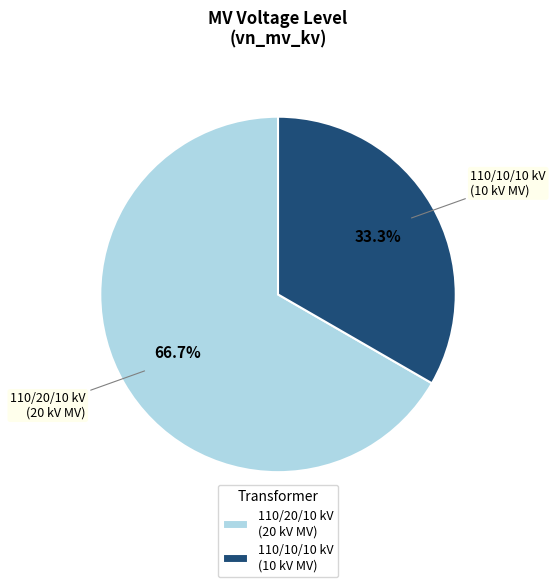

Which has a higher value, 110/20/10 kV (20 kV MV) or 110/10/10 kV (10 kV MV)?

110/20/10 kV (20 kV MV)